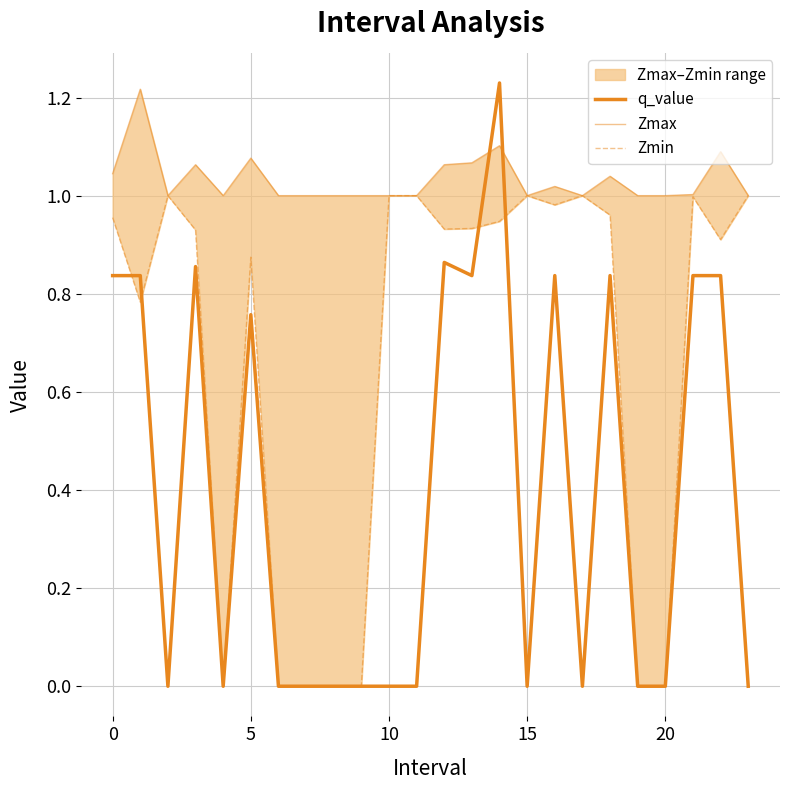

How many series are shown in this chart?

3